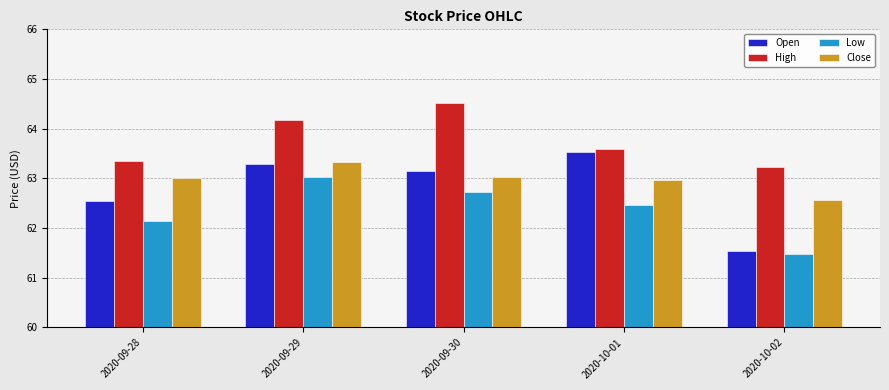

The Low series shows 84.3 at 2020-10-01. True or false?

False